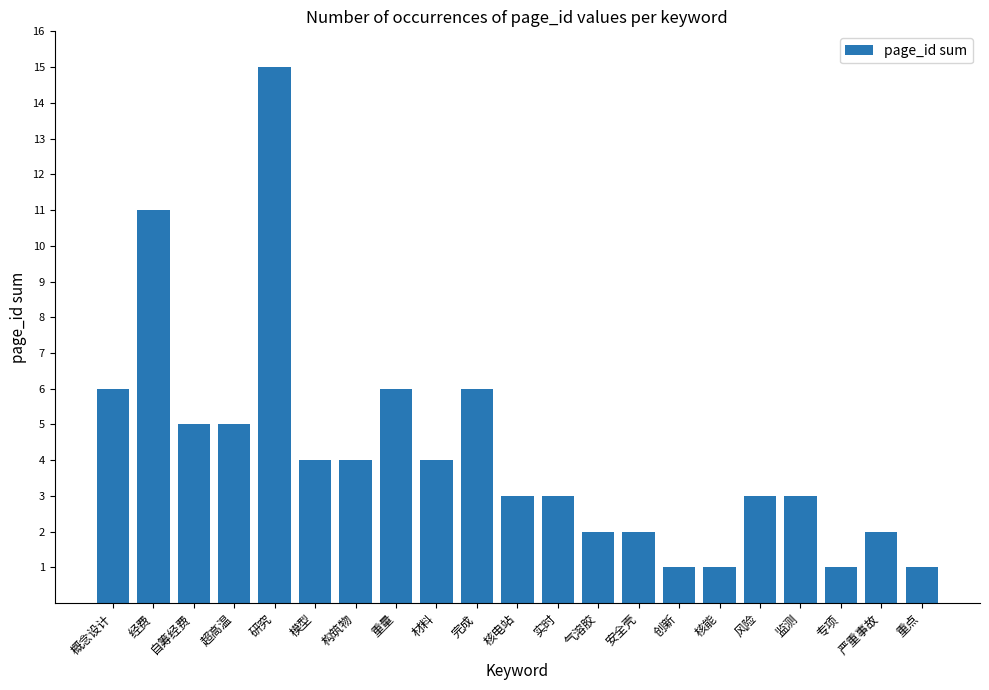

Reading left to right, transcribe all the data shown in this chart.

6	11	5	5	15	4	4	6	4	6	3	3	2	2	1	1	3	3	1	2	1